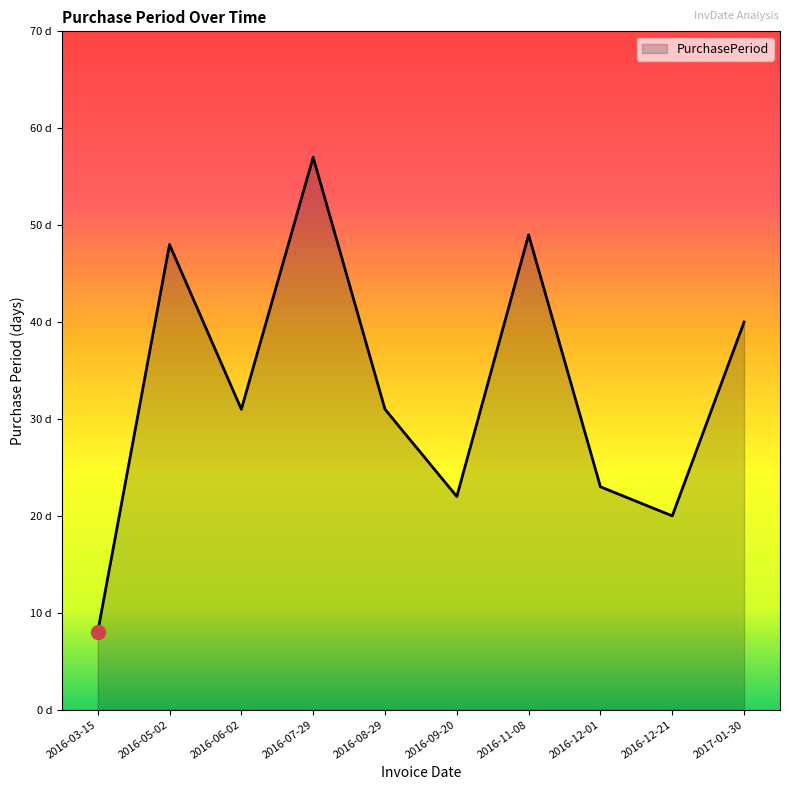

Reading left to right, transcribe all the data shown in this chart.

8	48	31	57	31	22	49	23	20	40